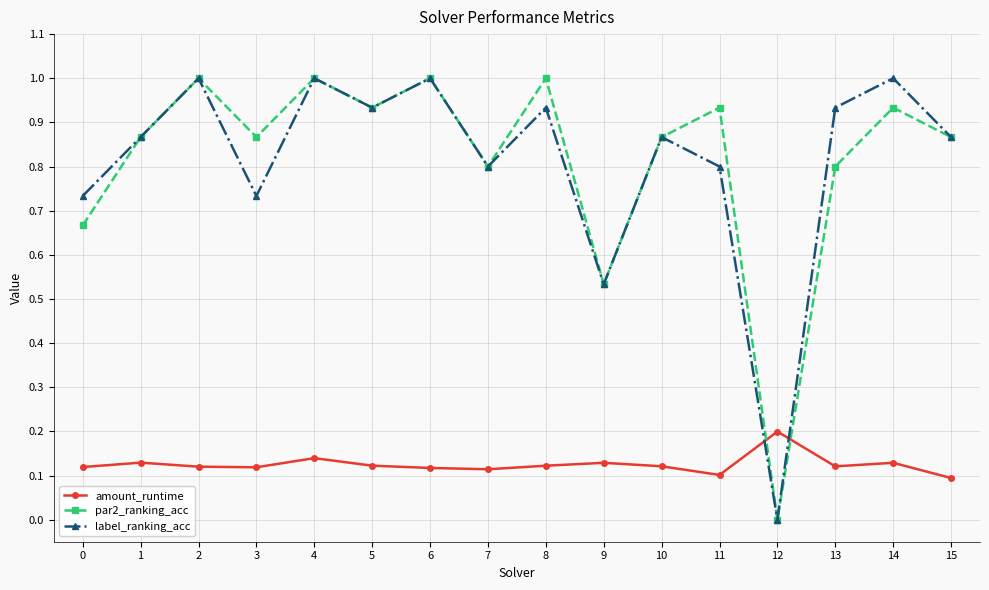

At which category does the chart reach its minimum across all series?

12